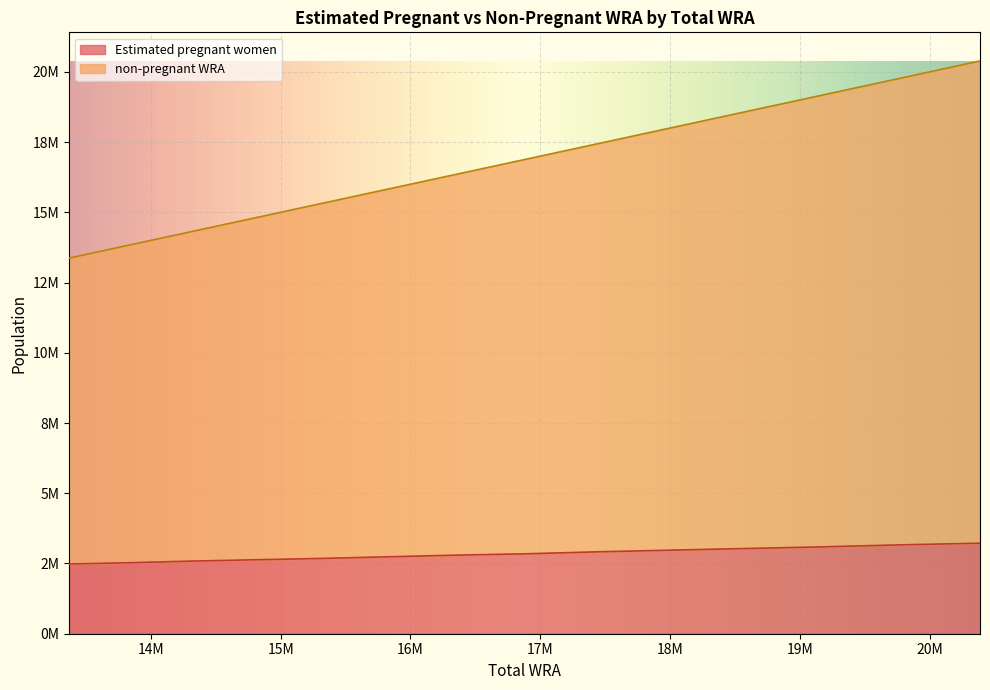

How many lines are shown in the chart?

2